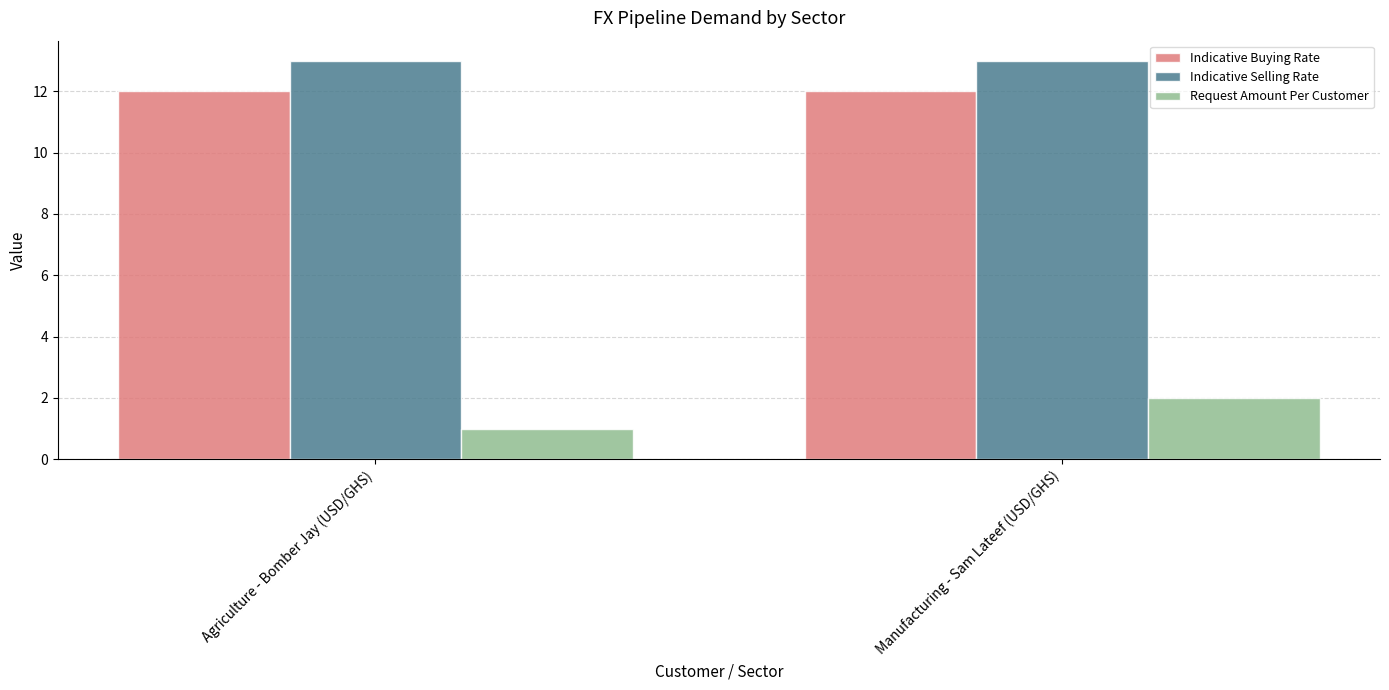

Read the Request Amount Per Customer value at Manufacturing - Sam Lateef (USD/GHS).

2.0